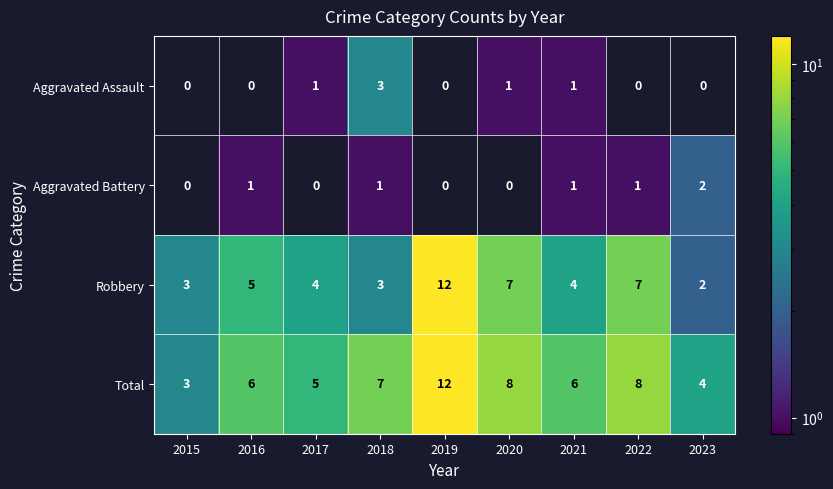

How many Robbery values are between 3 and 7?

7